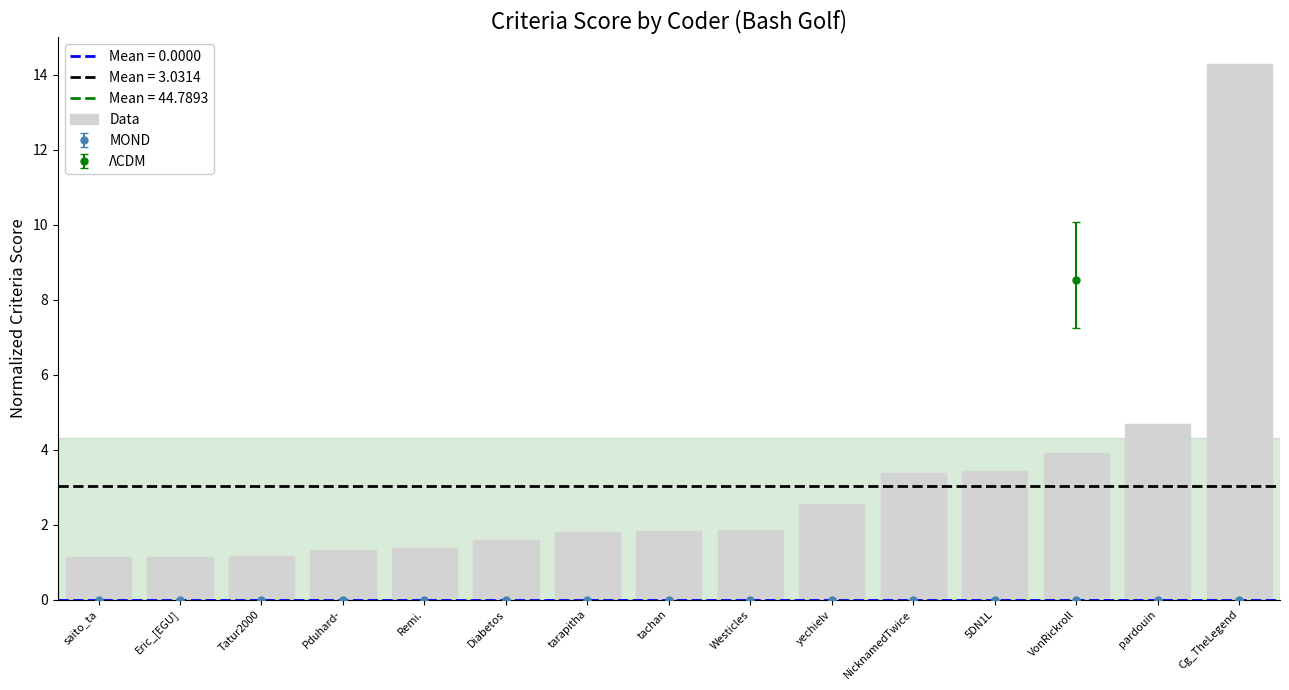

Where is the data nearest to the value 7?

pardouin